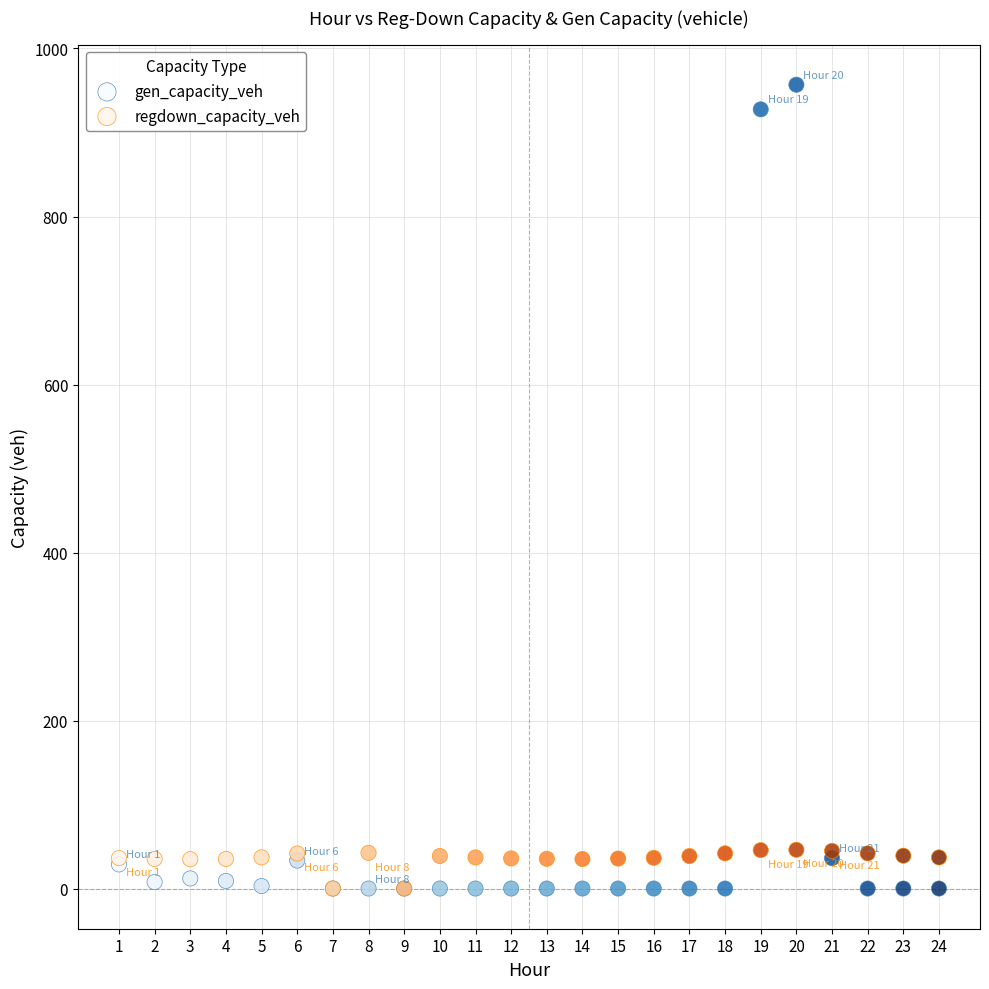

What are all the series names shown in the legend?

gen_capacity_veh, regdown_capacity_veh